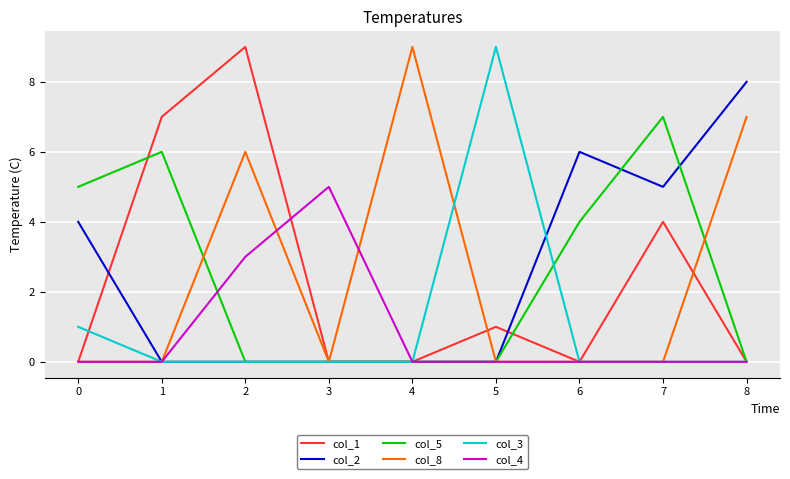

Which series changed the most between 0 and 8?

col_8